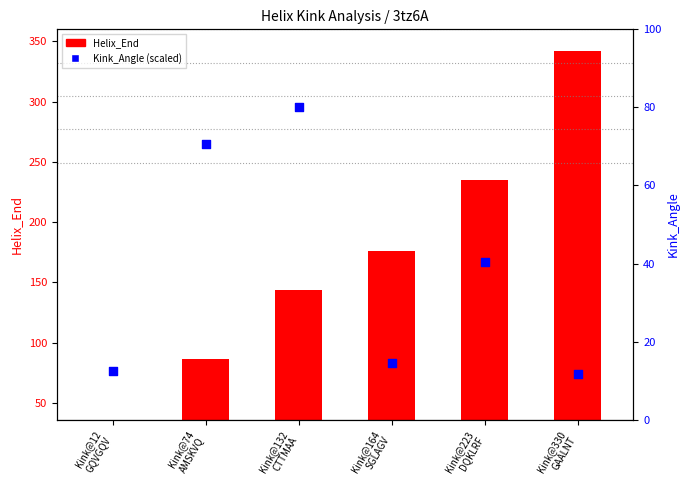

Between Kink@164
SGLAGV and Kink@223
DQKLRF, which is larger?

Kink@223
DQKLRF